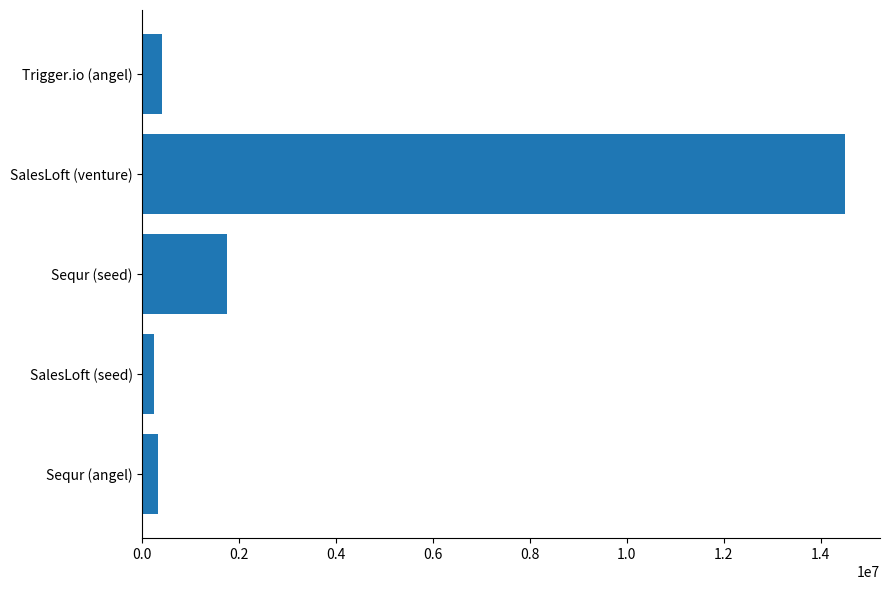

True or false: the data shows 14500000 at SalesLoft (venture).

True